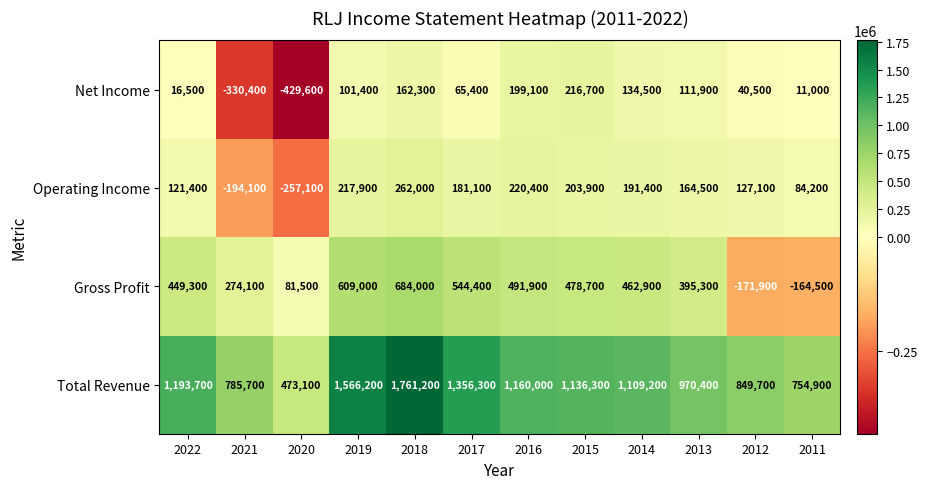

What is the sum of all Total Revenue values?

13116700